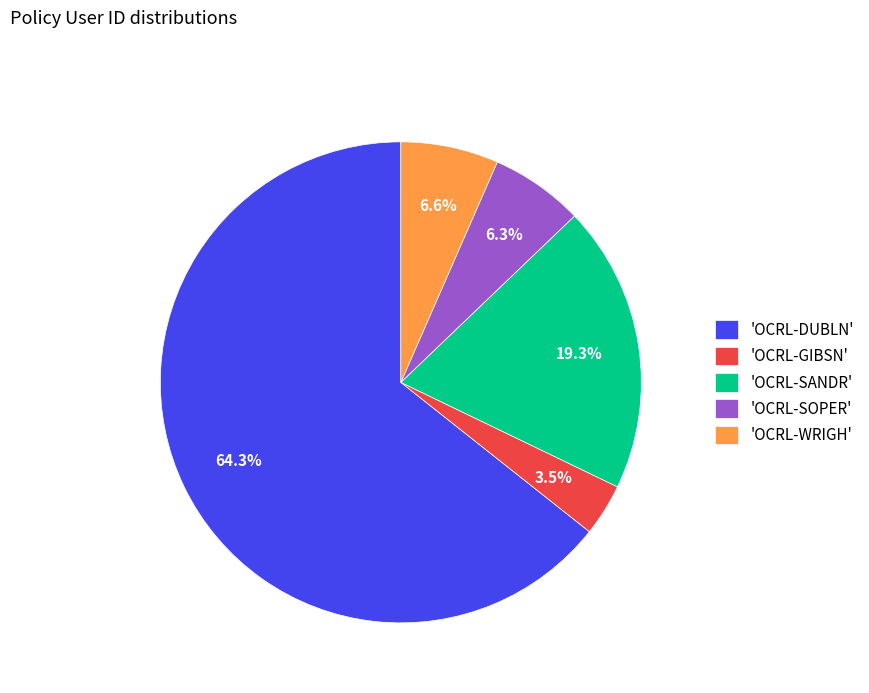

Which slice is the largest?

'OCRL-DUBLN'